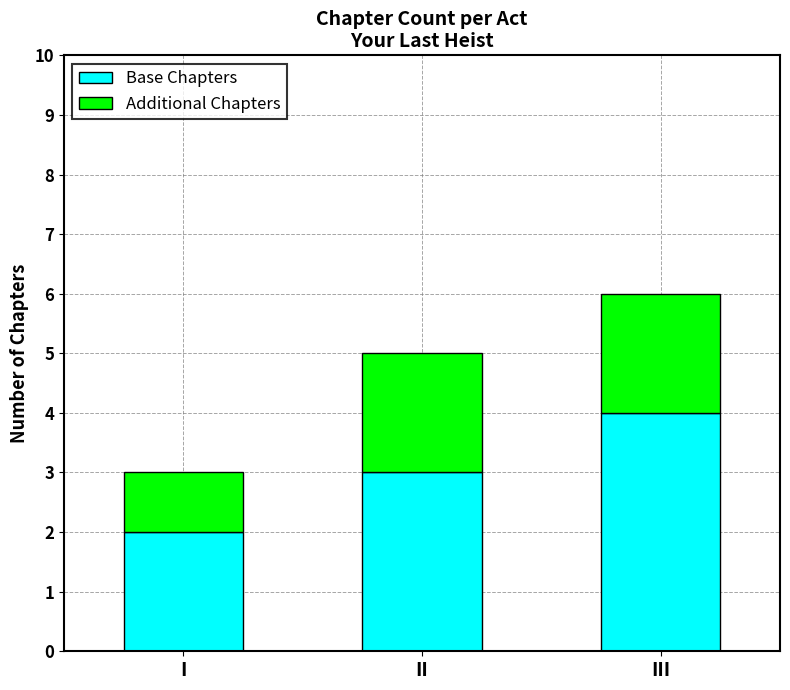

What is the difference between the maximum and minimum values in the Base Chapters series?

2